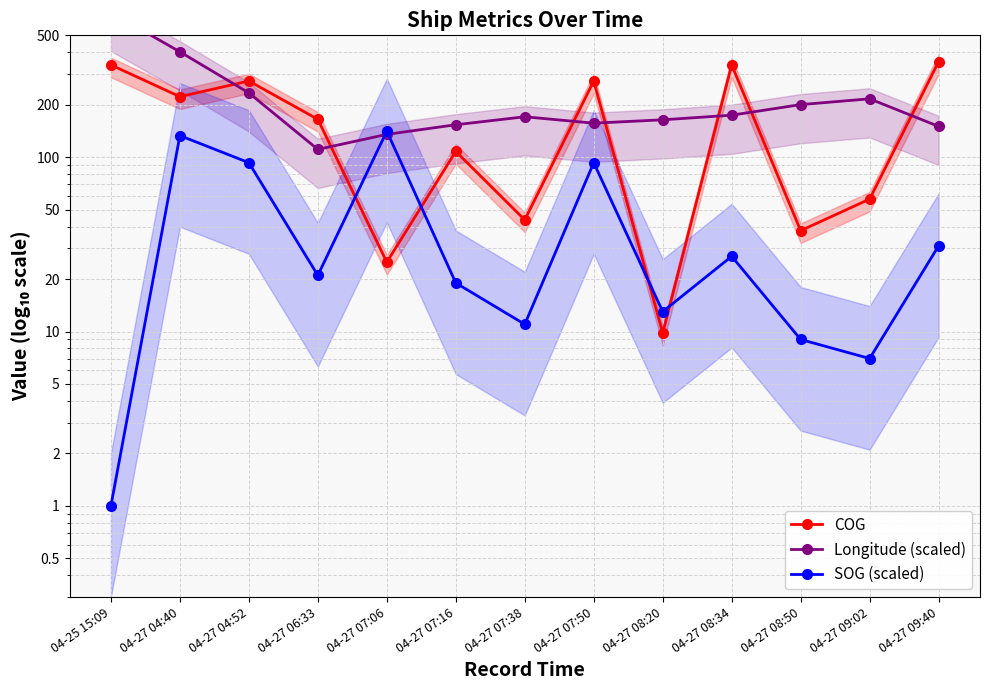

At which label does Longitude (scaled) first exceed 170?

04-25 15:09